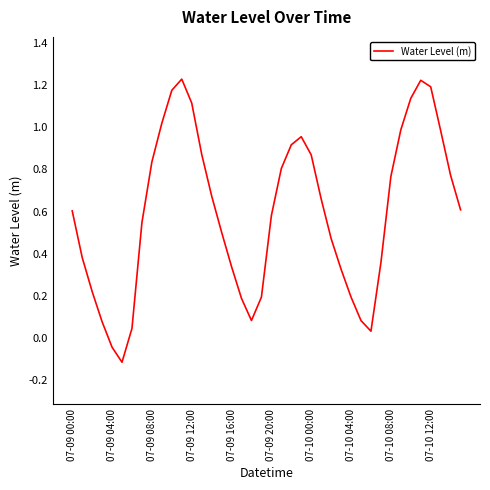

What is the difference between the maximum and minimum values?

1.3